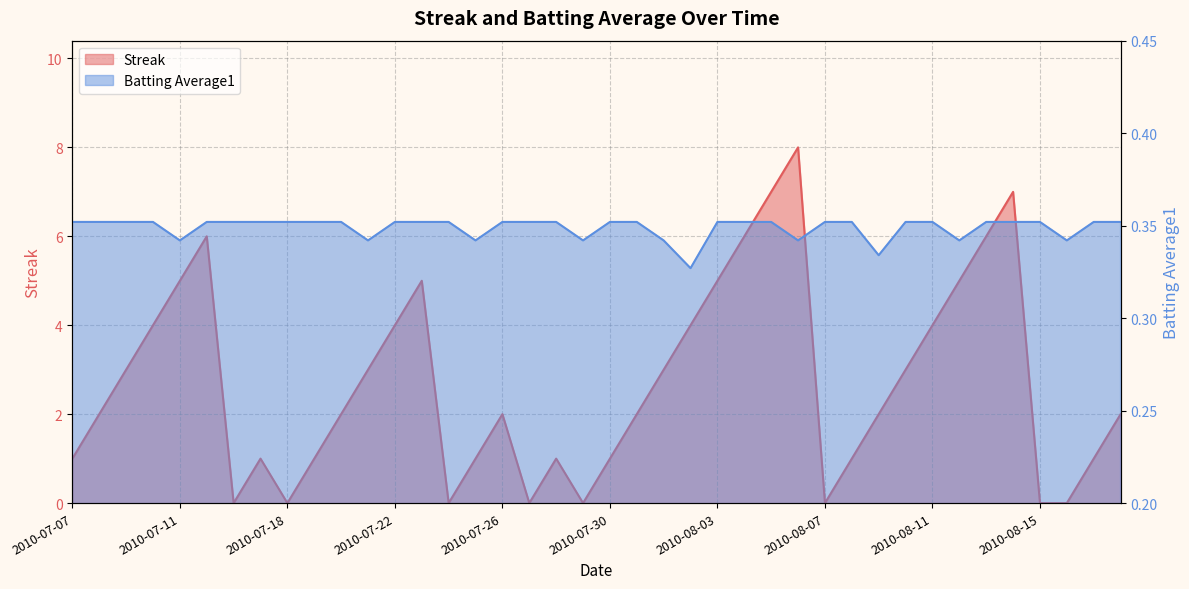

List the series in order of their peak value, highest first.

Streak, Batting Average1